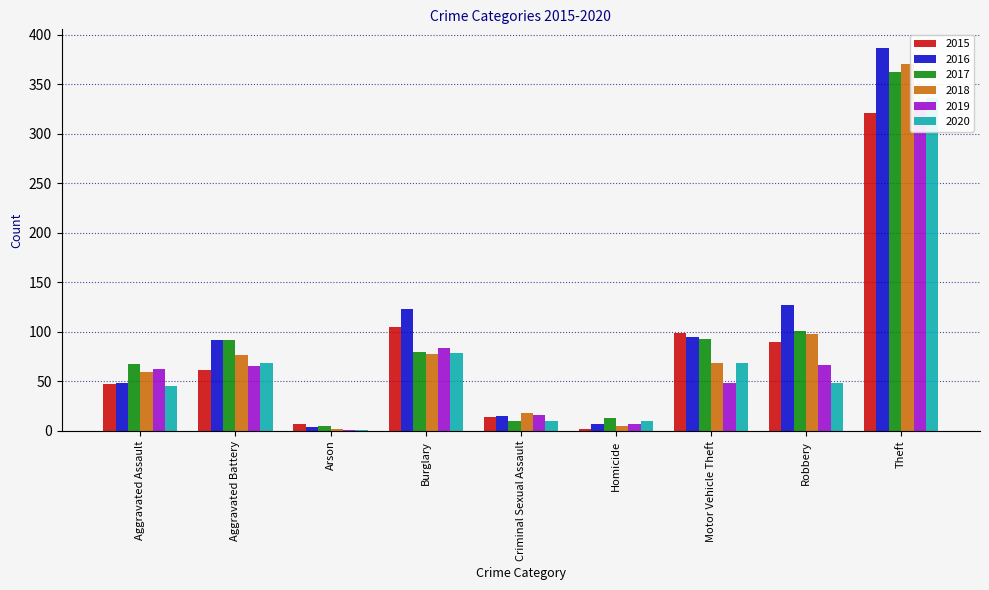

What is the value of the 2018 bar at the 9th from the left?

370